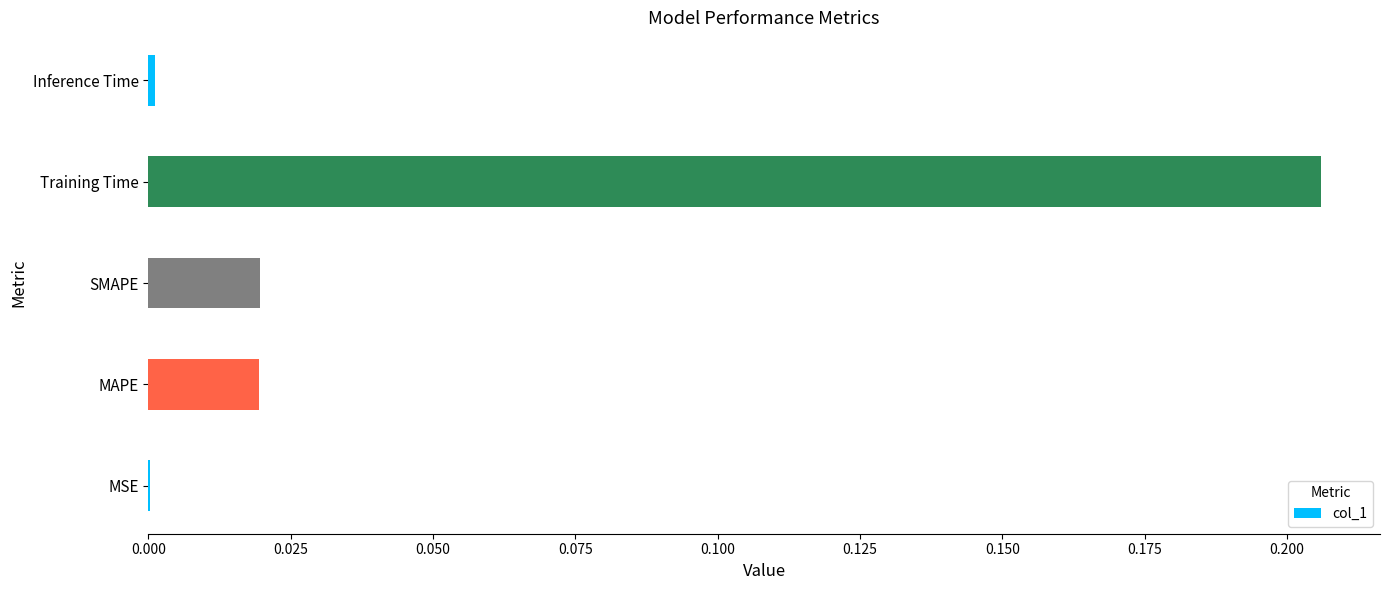

Between MAPE and Inference Time, which is larger?

MAPE